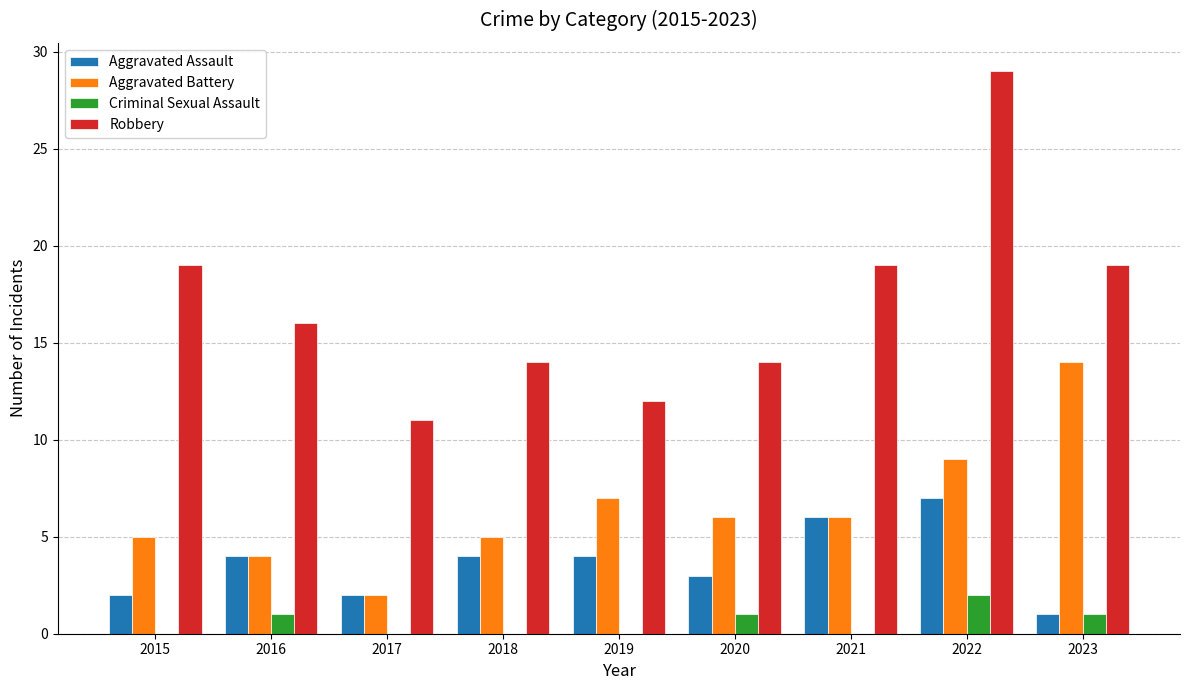

What value does the Criminal Sexual Assault series have at 2023?

1